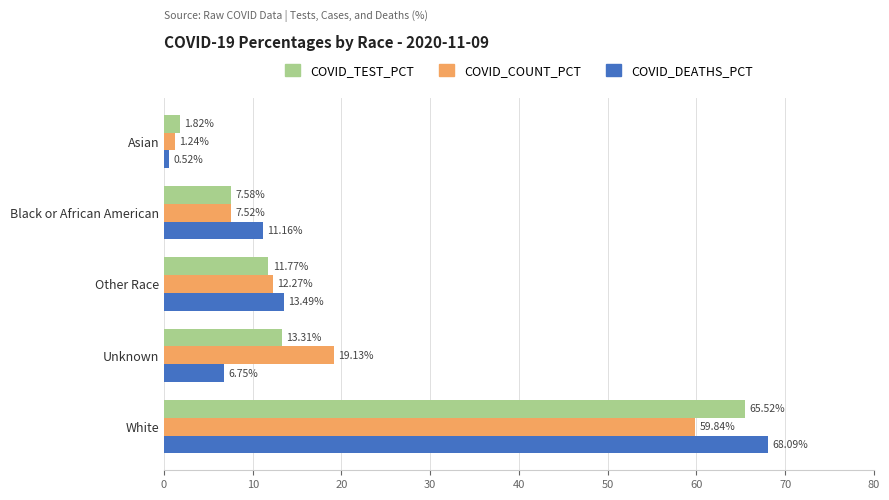

Which series has the largest total across all categories?

COVID_DEATHS_PCT